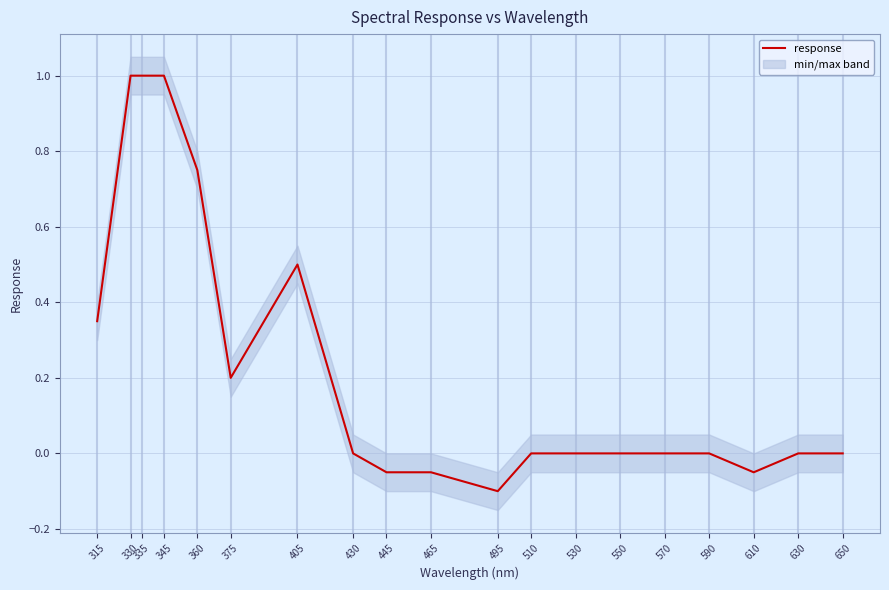

At which label does the data first exceed 0?

315